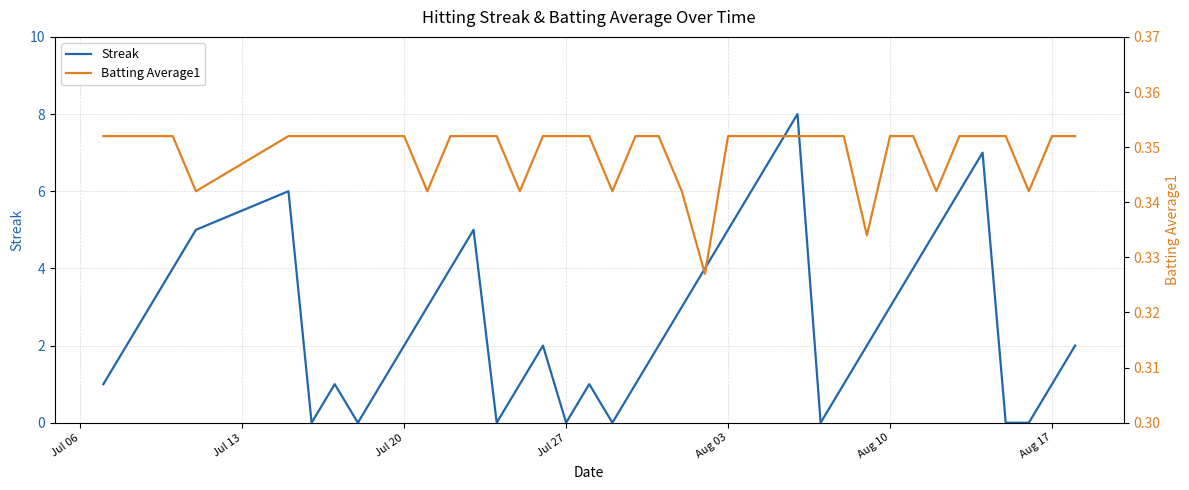

How many Batting Average1 values are between 0 and 1?

40